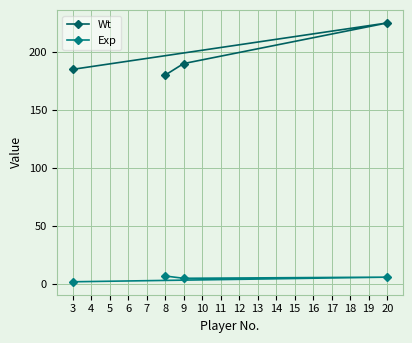

The value of Exp at 3 is 2. True or false?

True